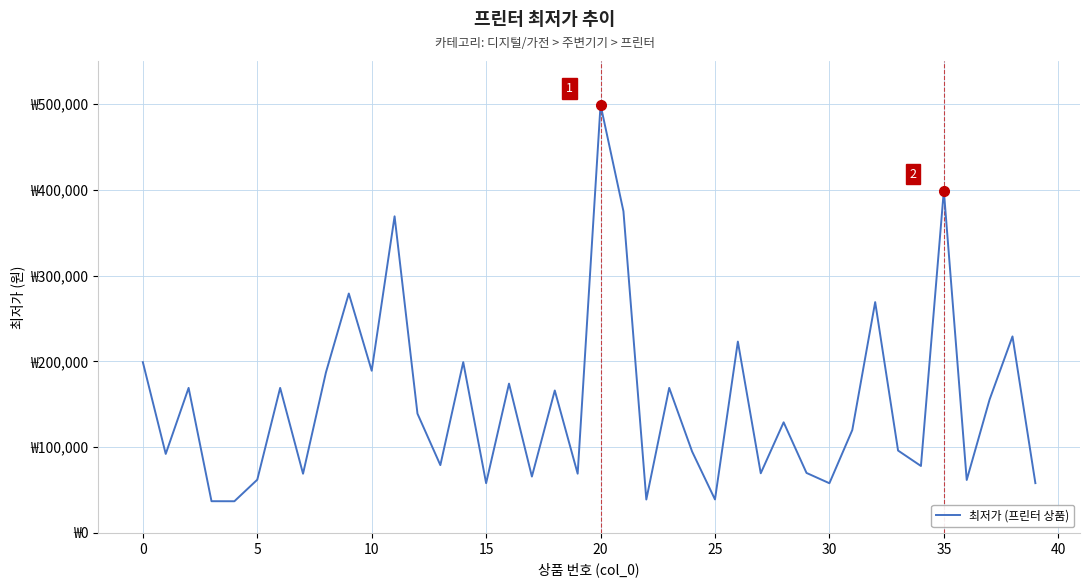

What is the value of the 10th point from the left?

279000